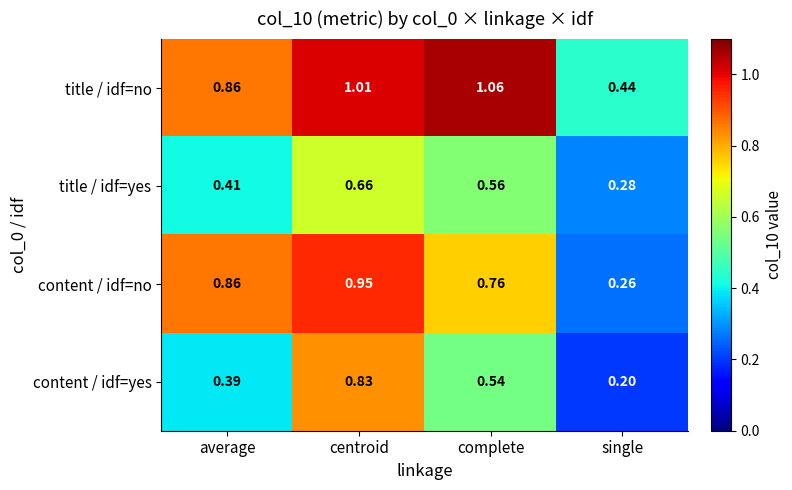

Which series has the largest total across all categories?

title / idf=no